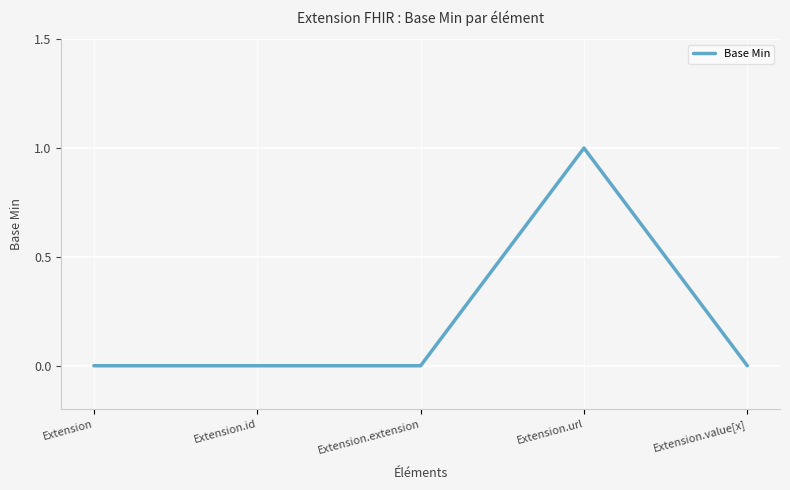

How many lines are shown in the chart?

1